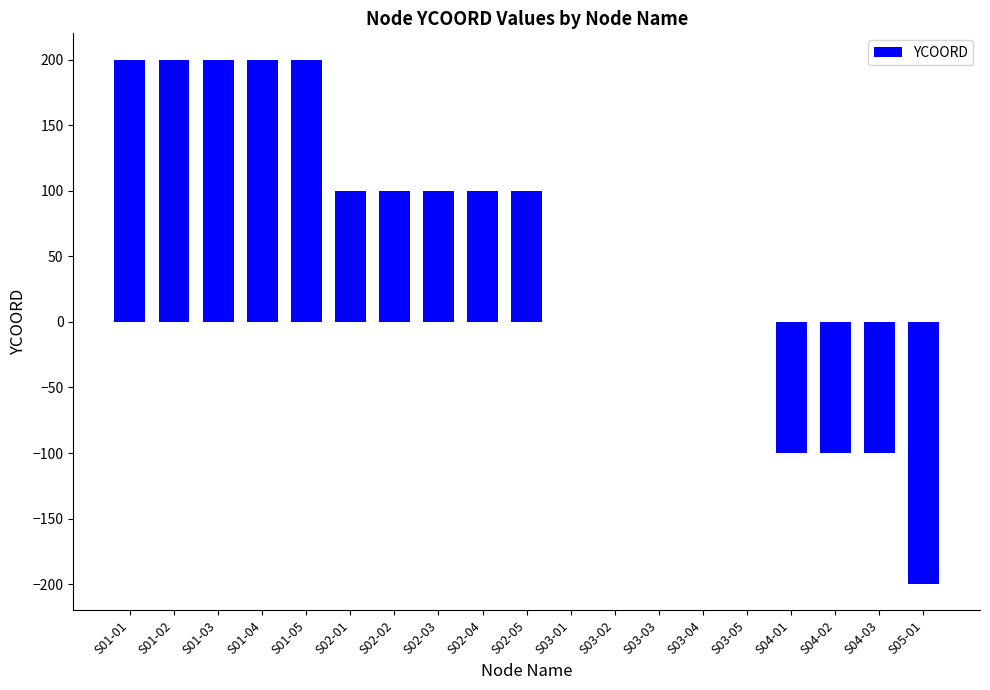

How many data points does each series have?

19